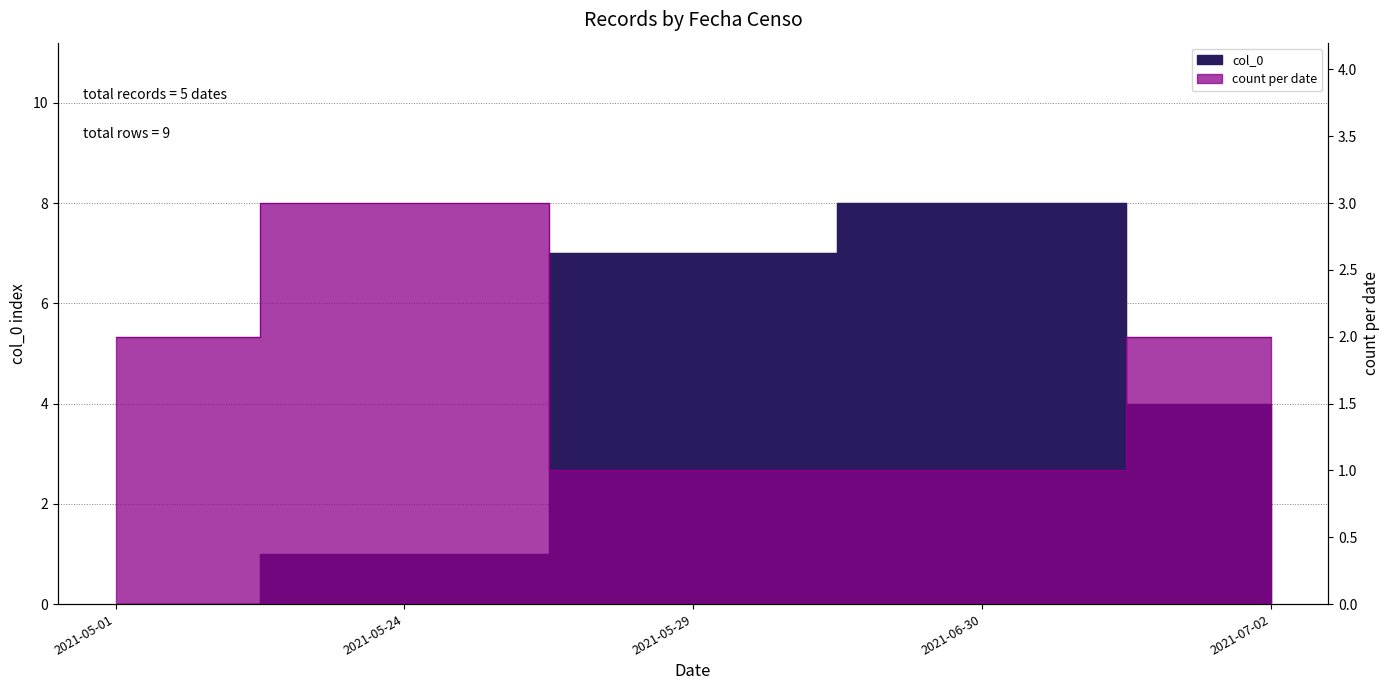

Is the value of count_per_date at 2021-06-30 greater than the value of col_0 at 2021-07-02?

No